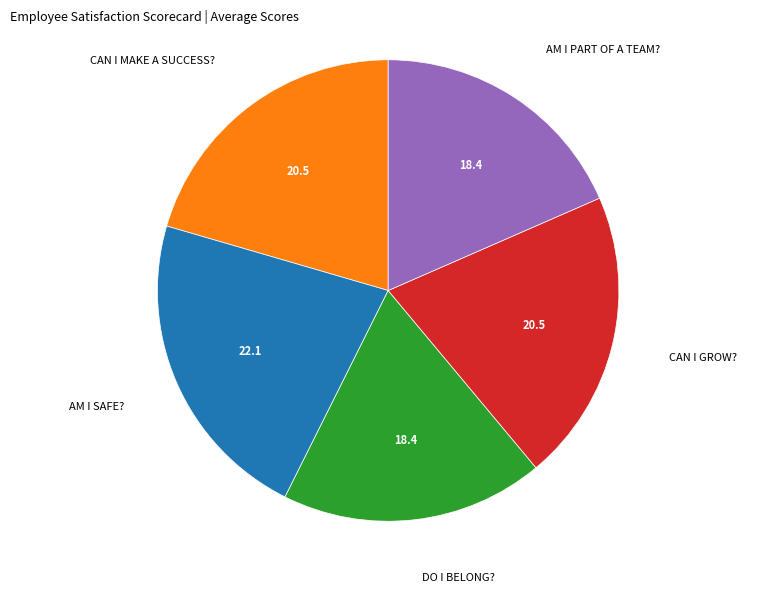

Is there a majority slice in this chart?

No